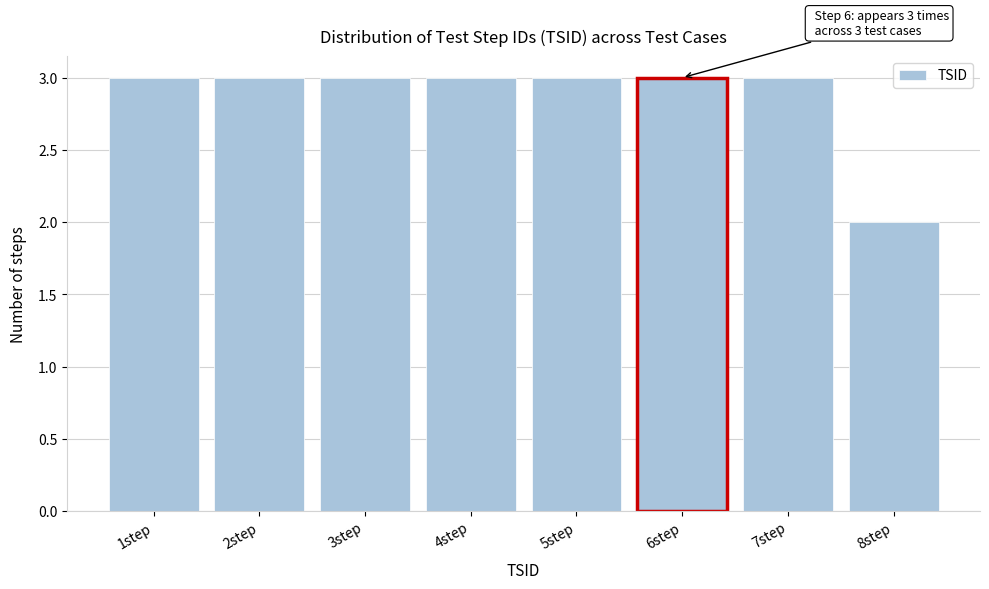

Reading left to right, extract all data points from this chart.

1step=3	2step=3	3step=3	4step=3	5step=3	6step=3	7step=3	8step=2